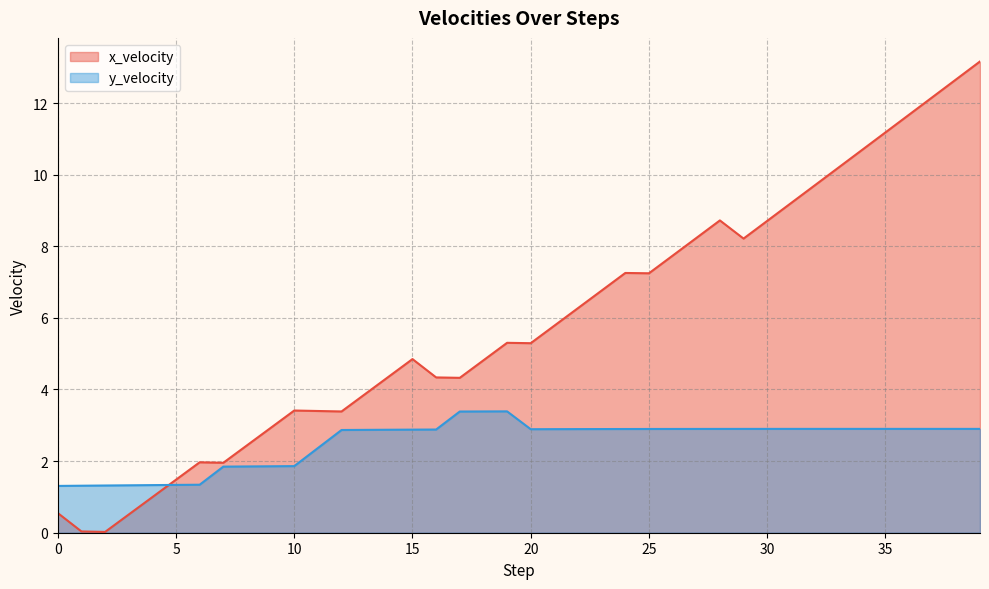

After their last crossing, which series has the higher values: y_velocity or x_velocity?

x_velocity